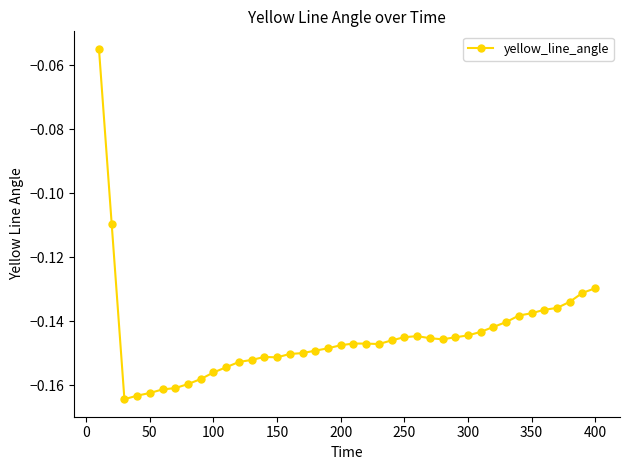

What is the sum of all values?

-5.8